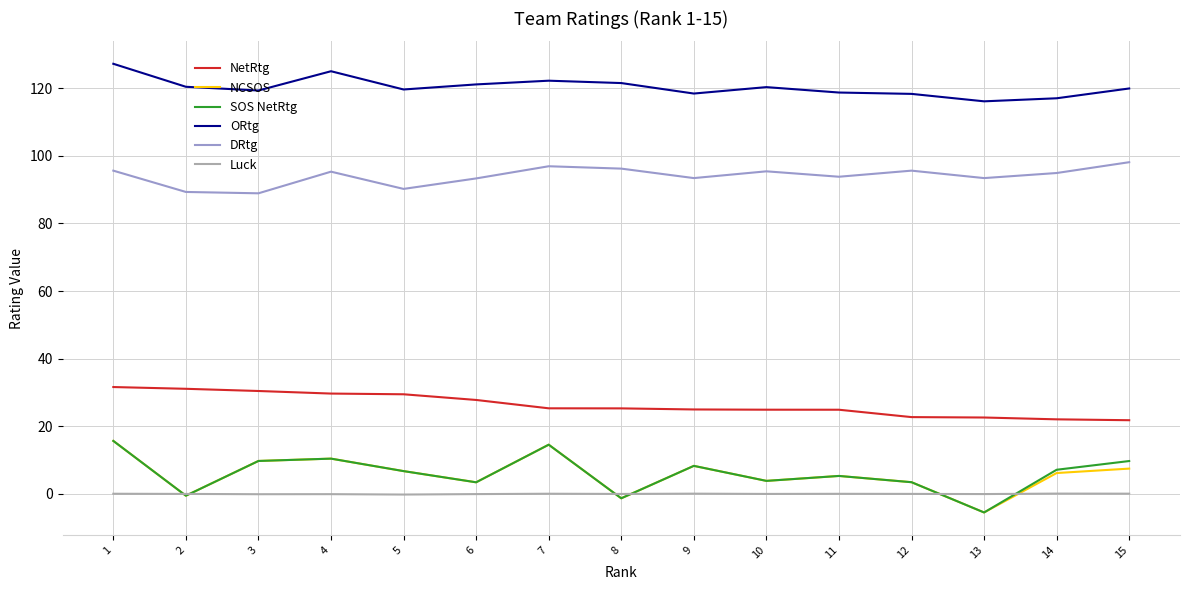

How many lines are shown in the chart?

6